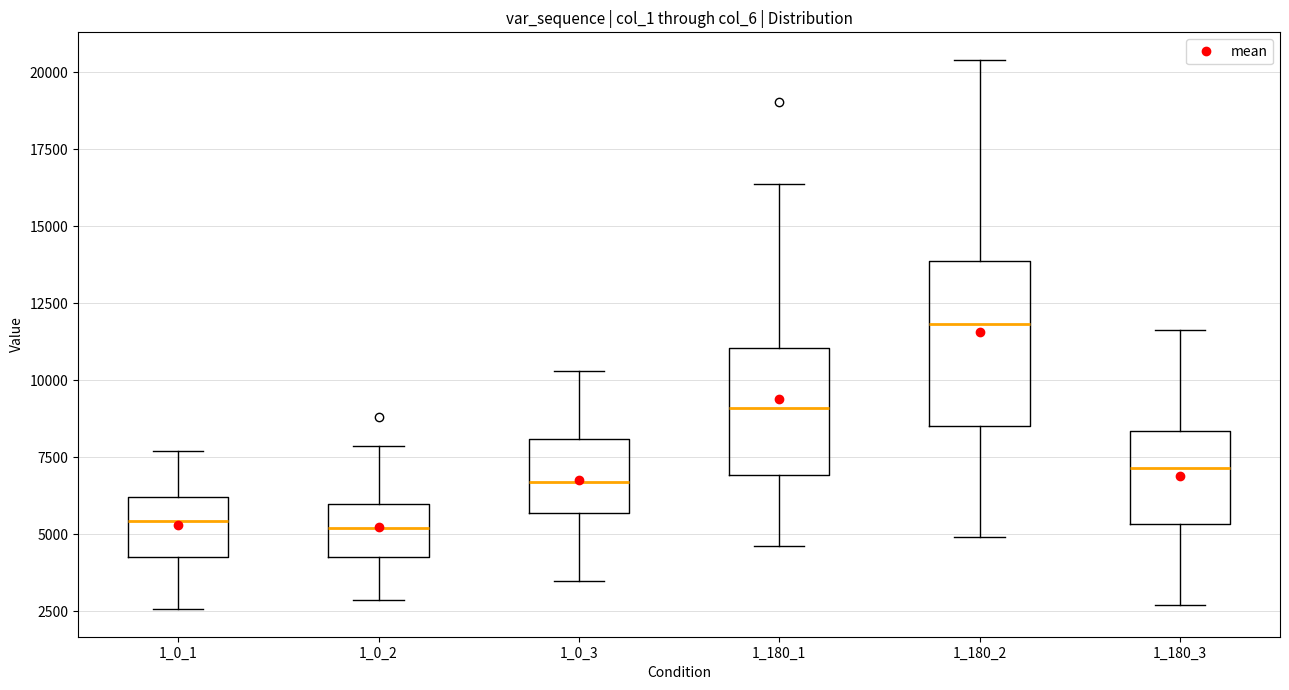

Which box is the tallest, from its lower edge to its upper edge?

1_180_2